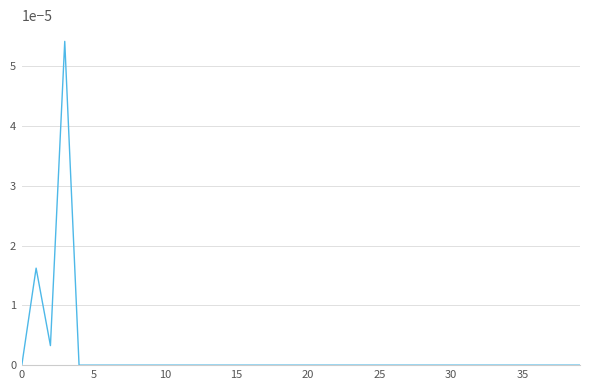

Does the chart display data point markers on the line(s)?

No